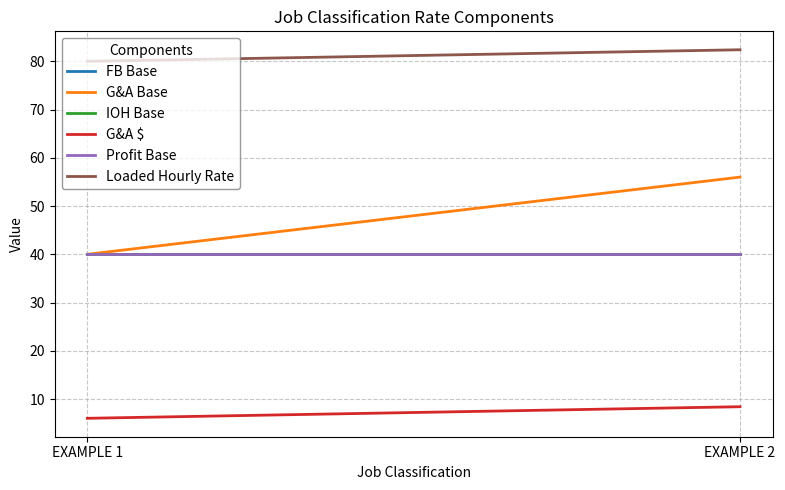

Is the value of G&A Base at EXAMPLE 2 greater than the value of FB Base at EXAMPLE 2?

Yes